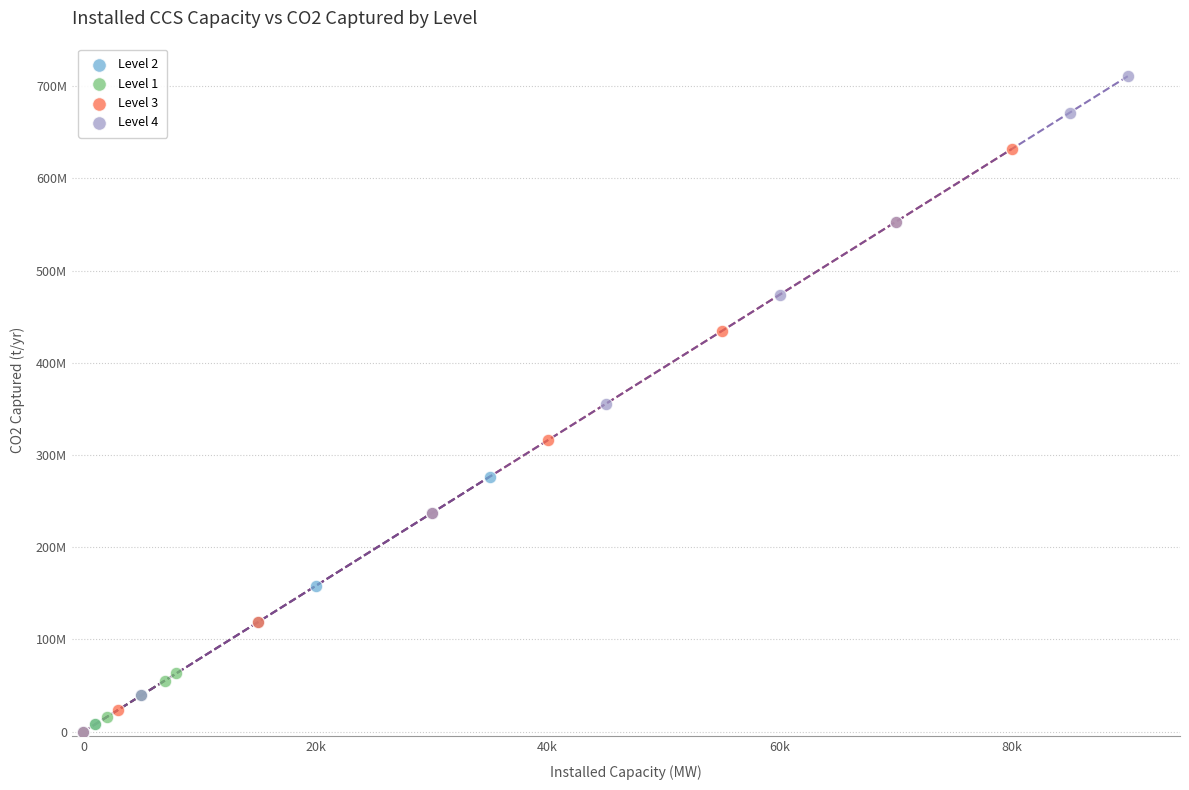

Which series has the largest Y range (max minus min)?

Level 4